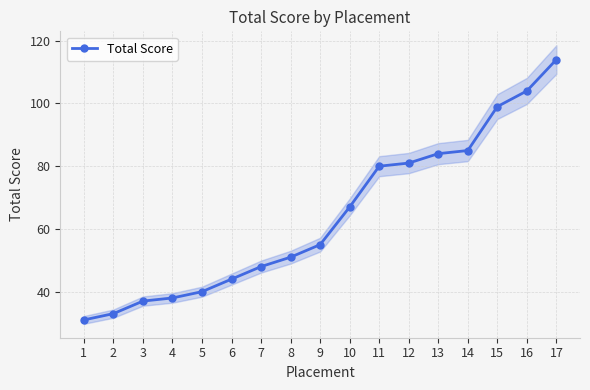

Is this an area chart (filled region under the line)?

No